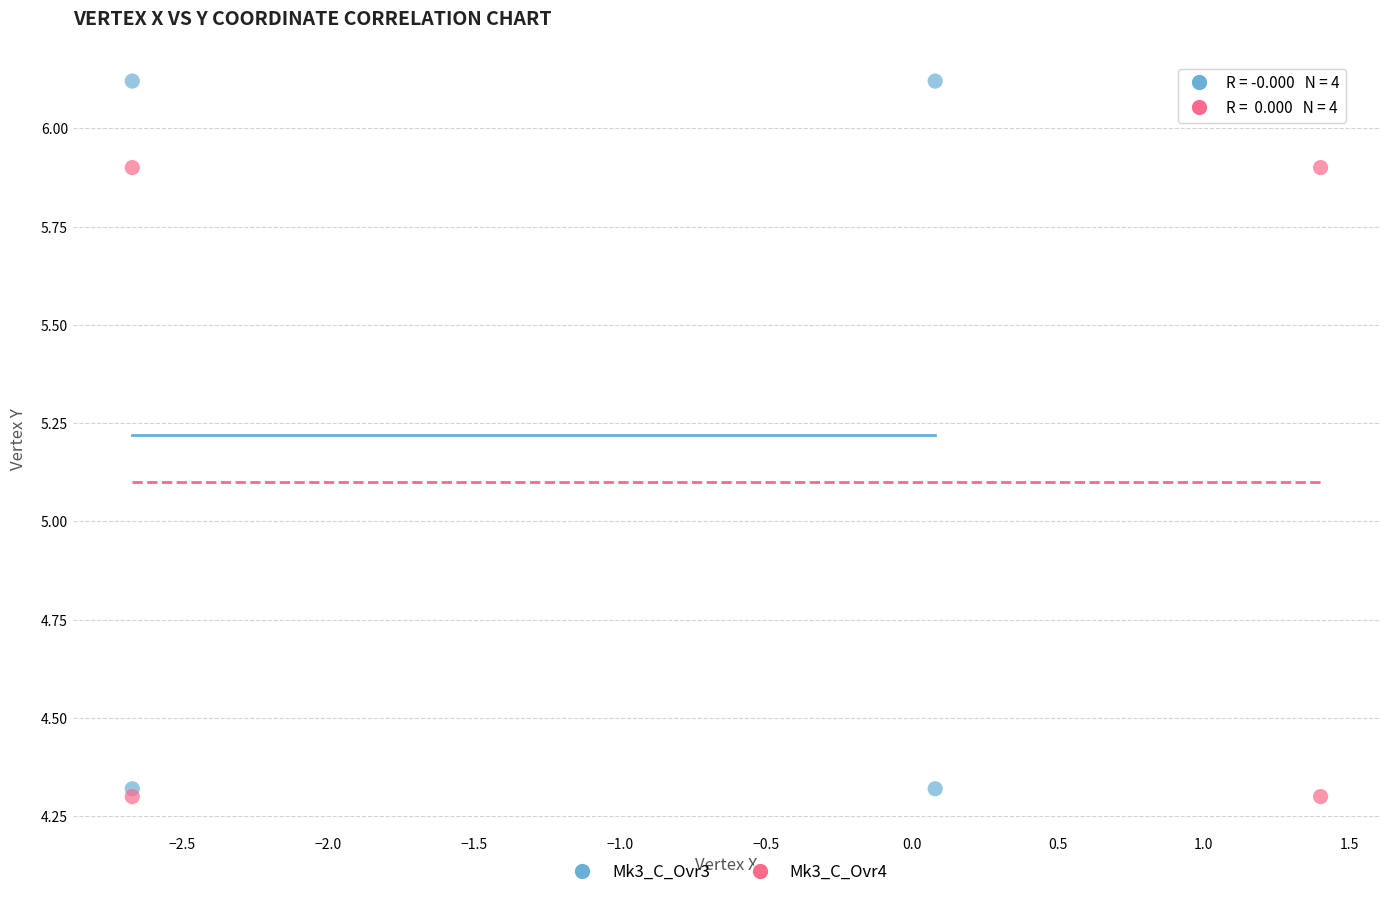

Which series has the widest spread of Y values?

Mk3_C_Ovr3